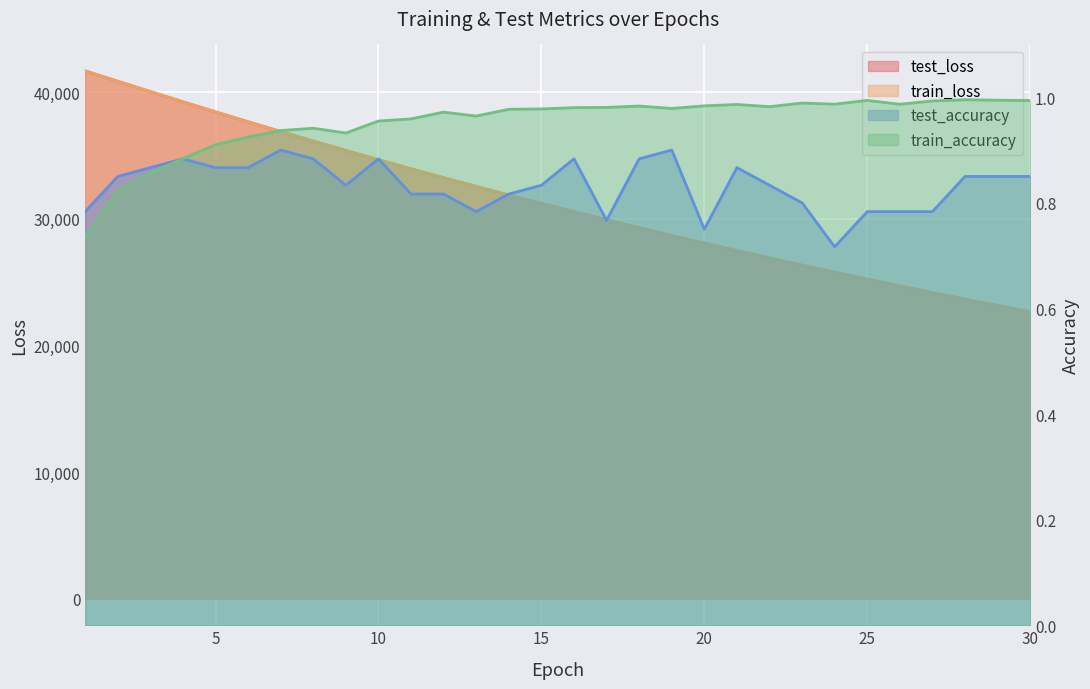

At which category is the sum across all series the highest?

1